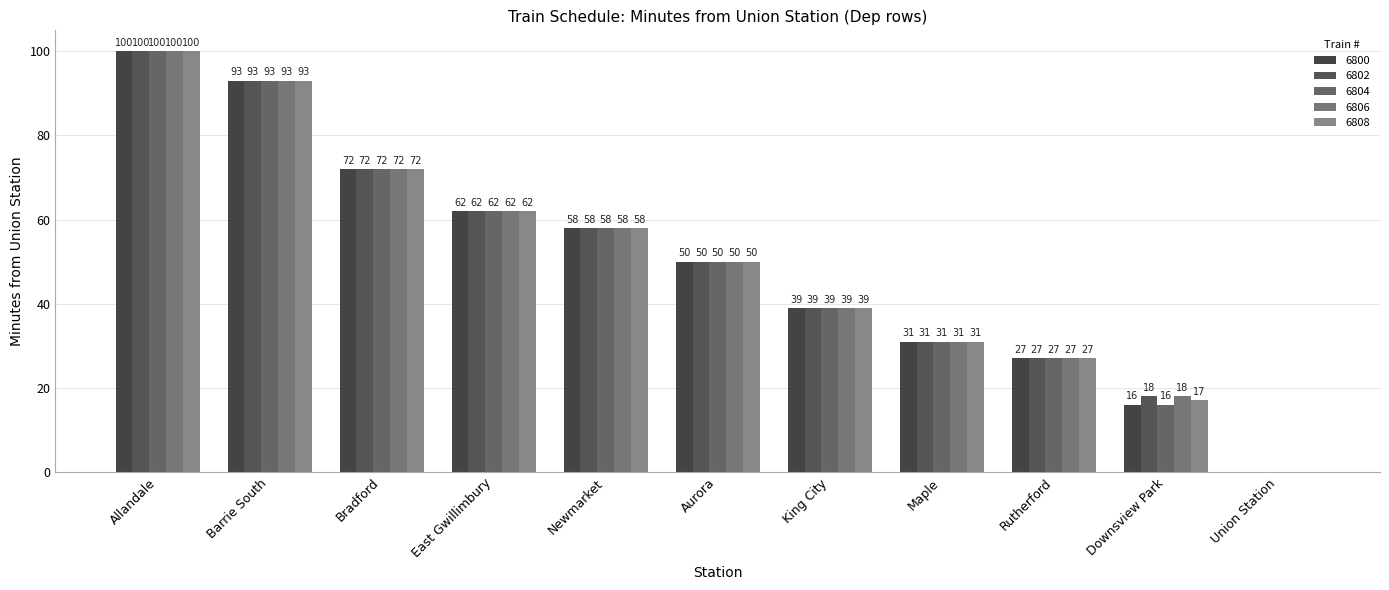

At which label is 6800 closest to 50?

Aurora